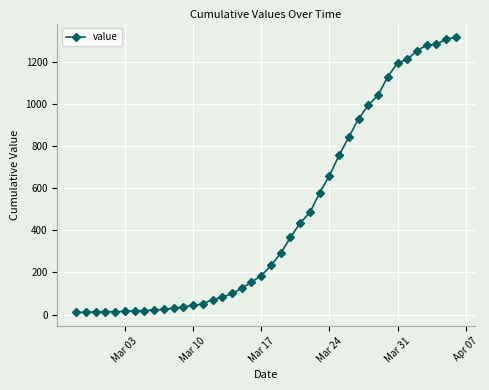

What is the sum of all values?

18626